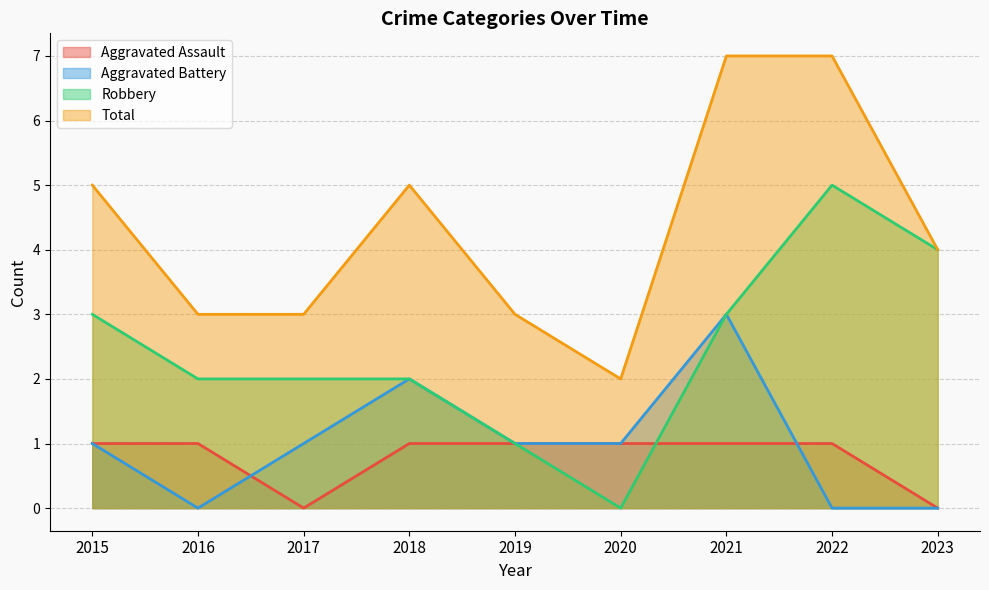

True or false: Total and Robbery cross at least once.

False